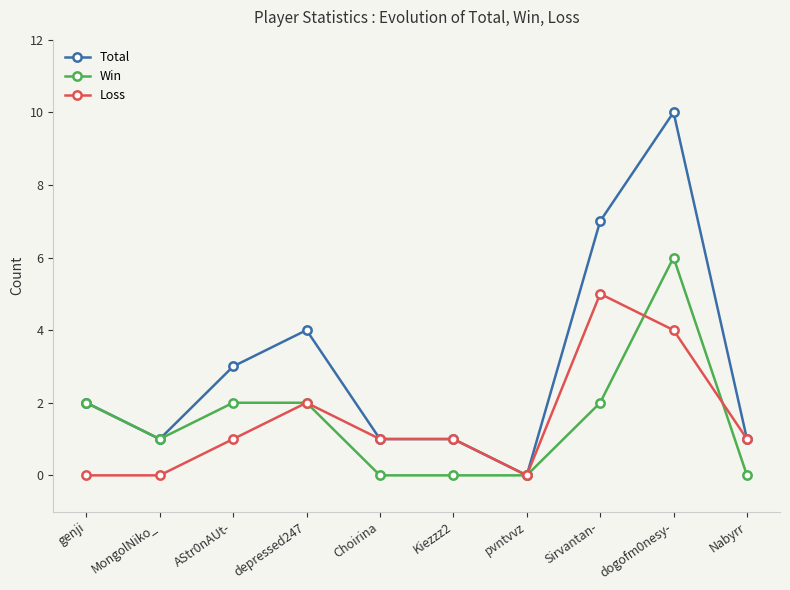

Which series has the largest total across all categories?

Total